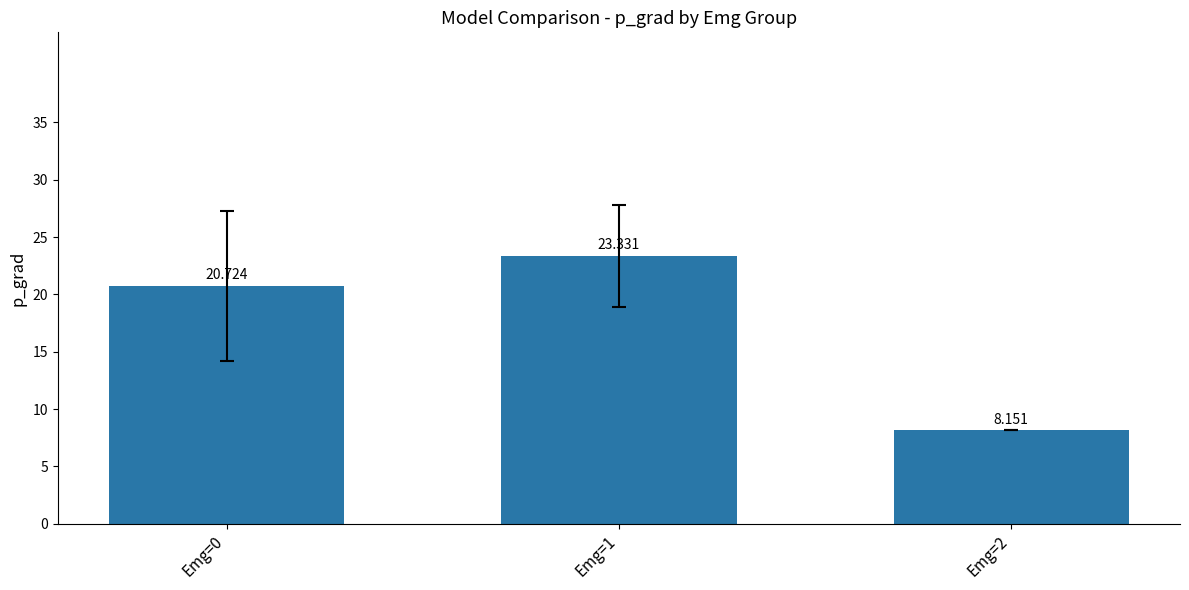

What is the minimum value shown in the chart?

8.2